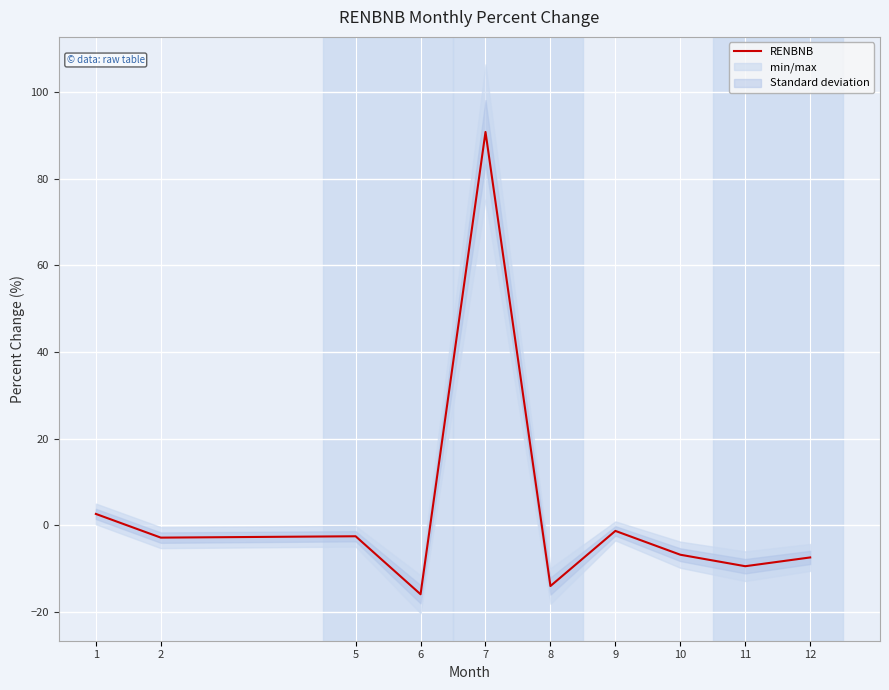

What is the change in value from 9 to 12?

-6.1